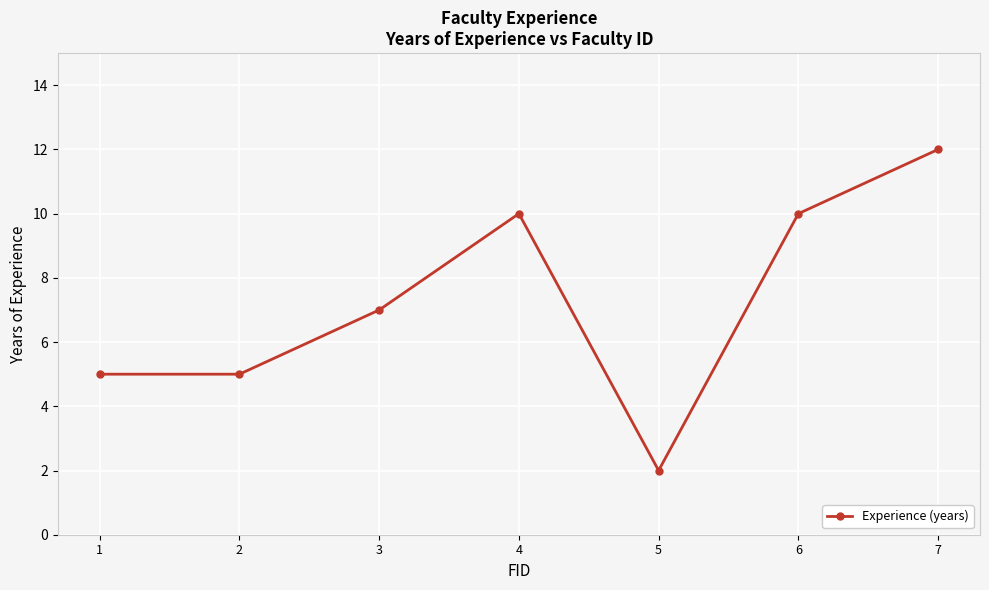

Which has a higher value, 6 or 7?

7